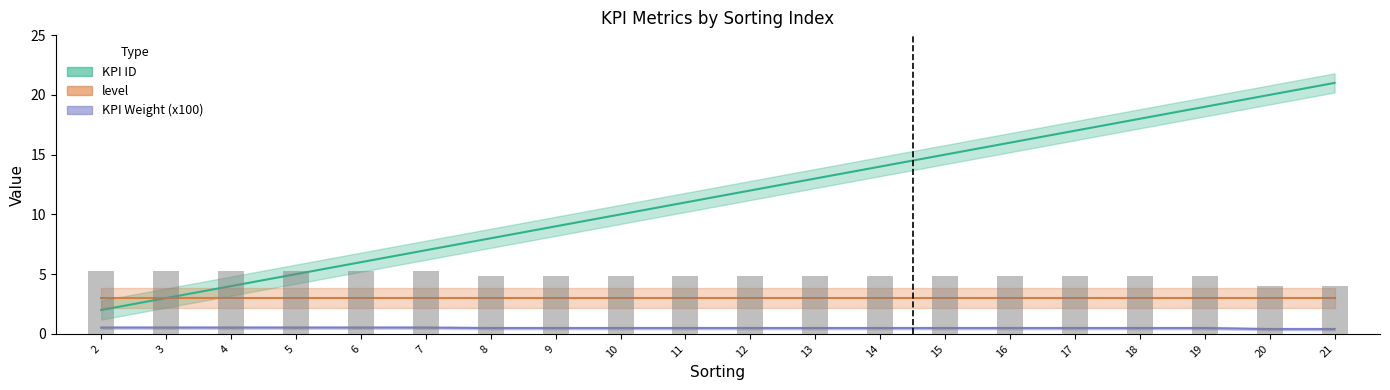

What is the sum of the KPI ID values at 21 and 13?

34.0